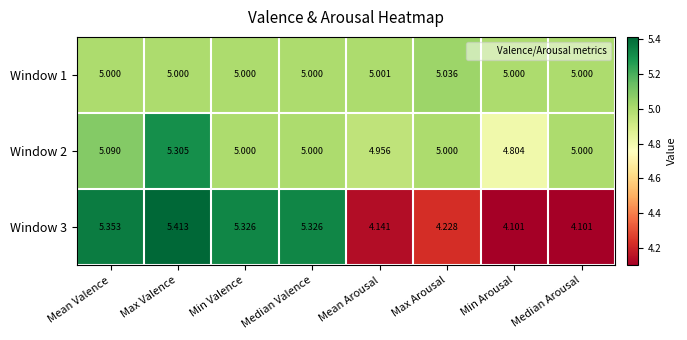

Is the value of Window 1 at Max Arousal greater than the value of Window 2 at Mean Valence?

No